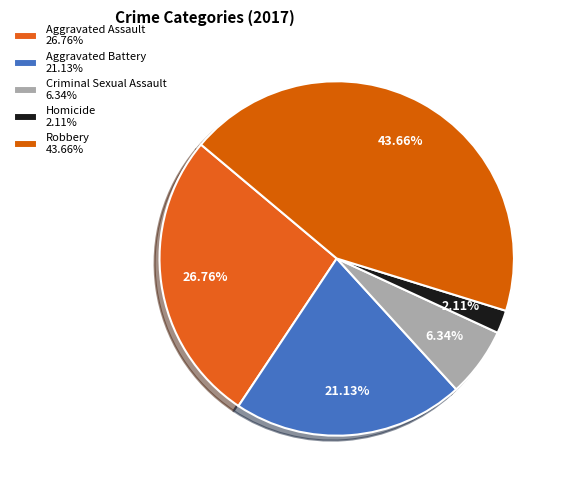

Does Aggravated Assault represent more than half of the total?

No